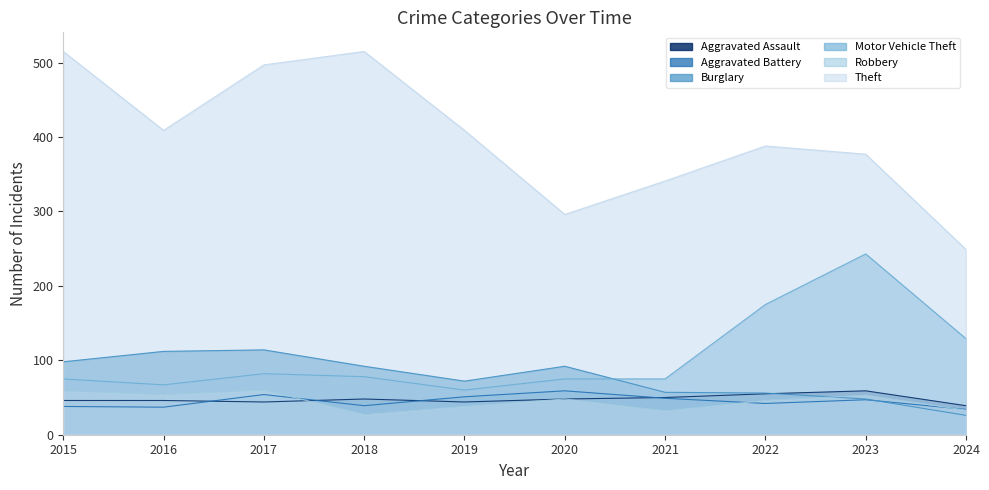

True or false: Motor Vehicle Theft and Aggravated Battery cross at least once.

False